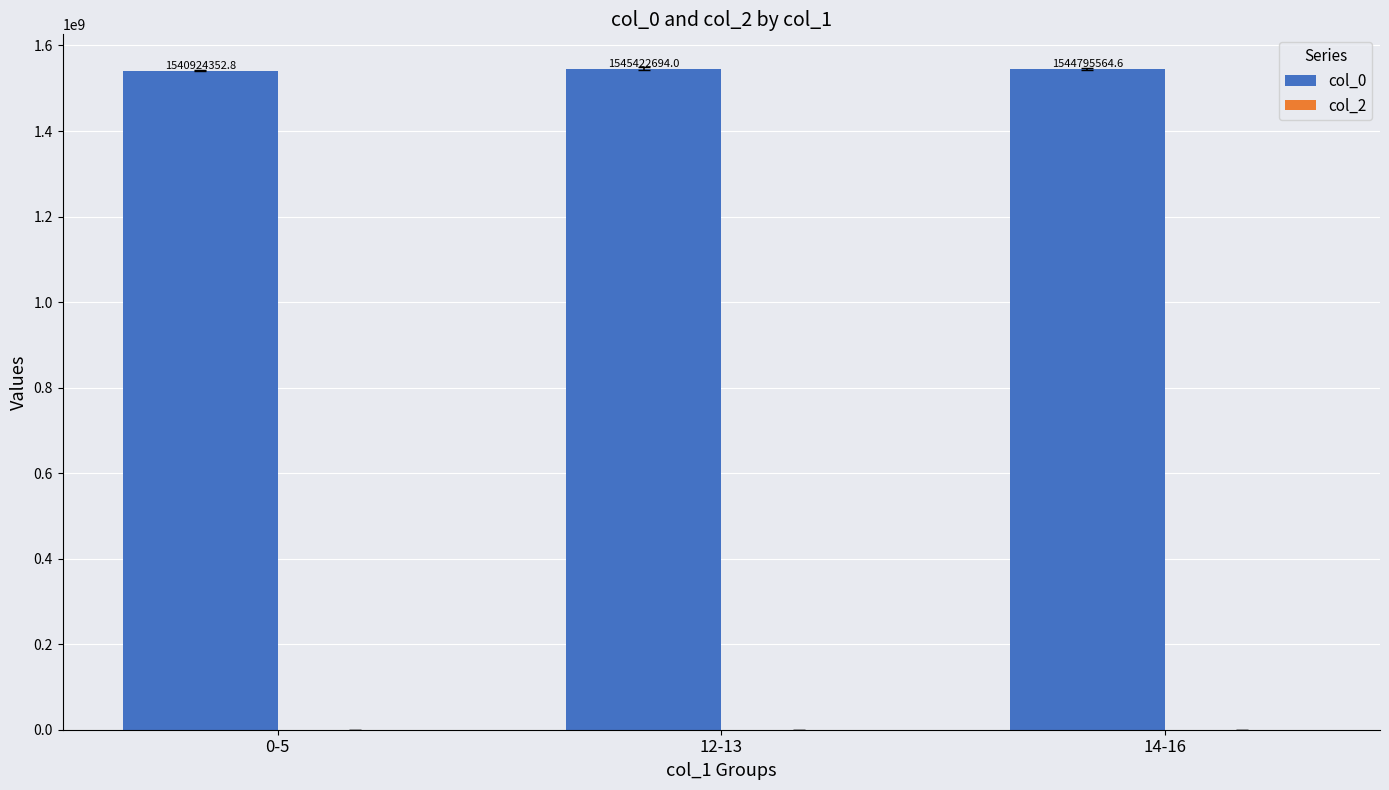

What is the difference between the values at 14-16 and 12-13?

627129.4